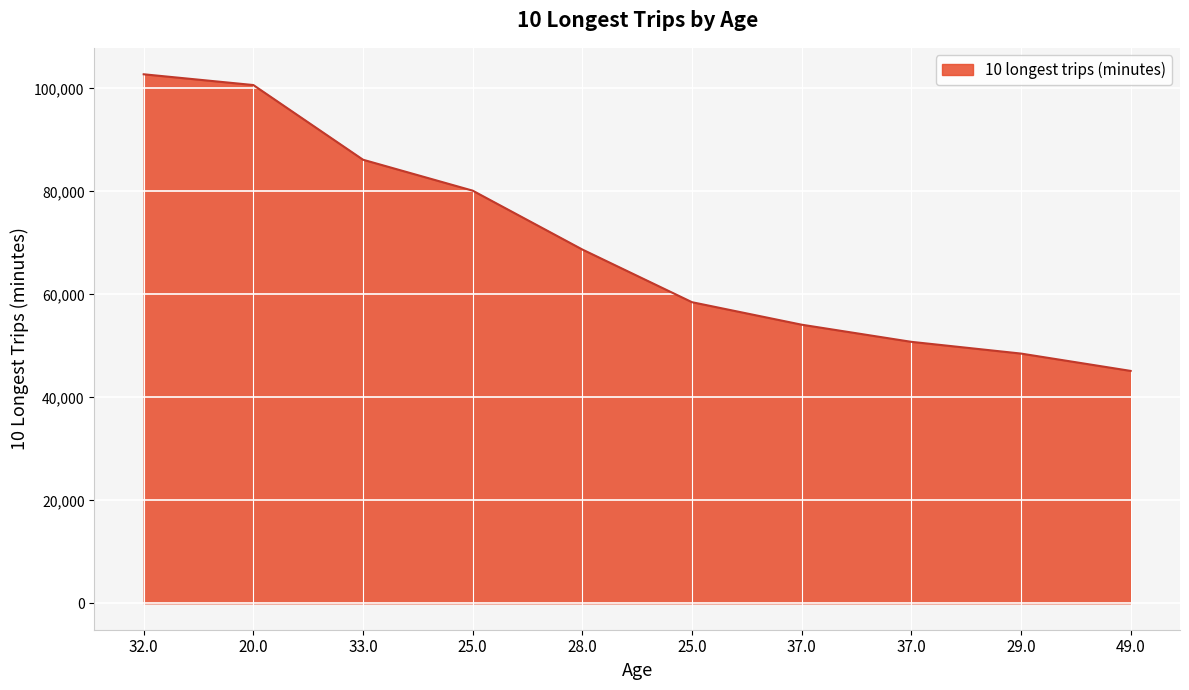

How many lines are shown in the chart?

1